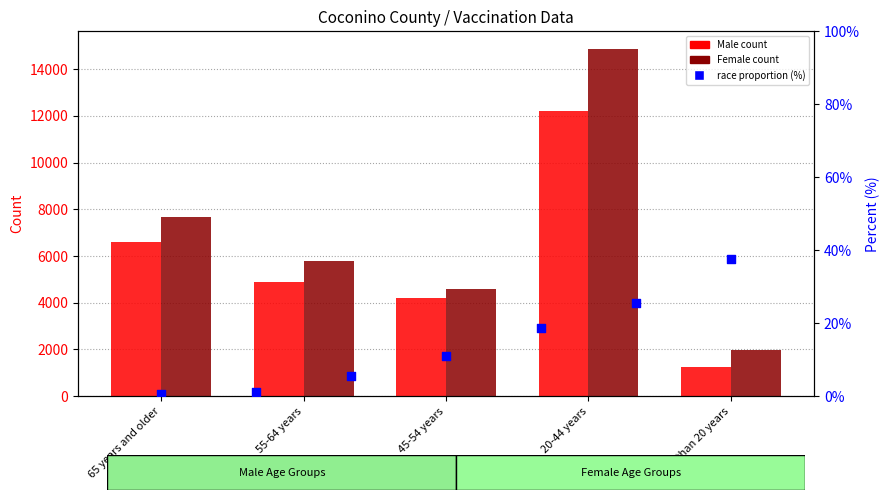

At which category is the sum across all series the highest?

20-44 years